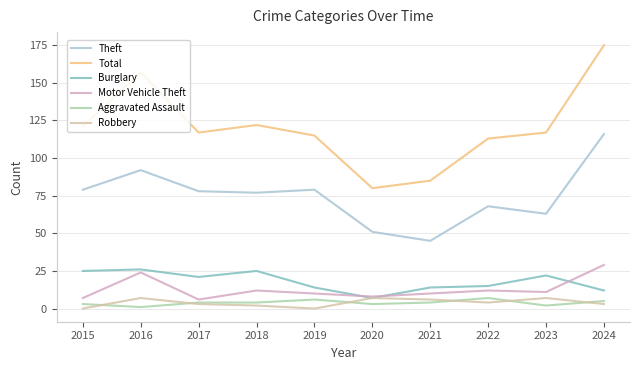

How many lines are shown in the chart?

6